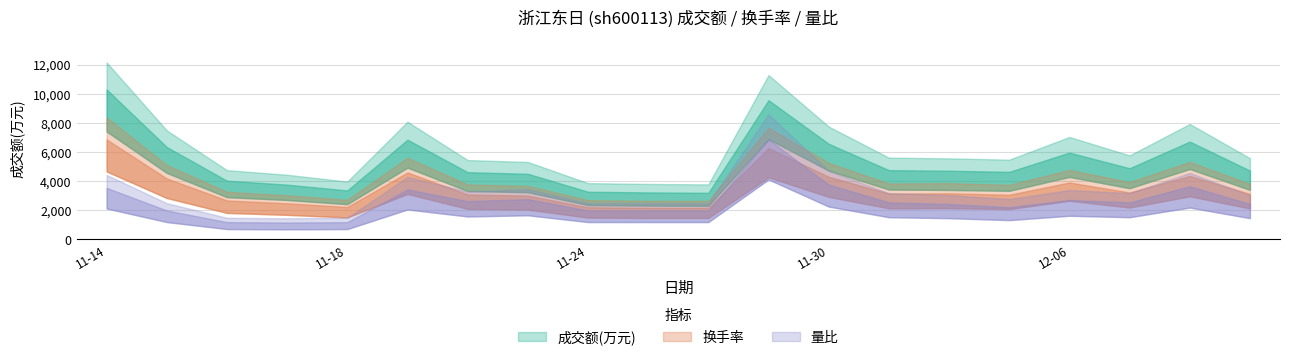

What is the sum of the 换手率 values at 2022-11-21 and 2022-12-06?

4.3